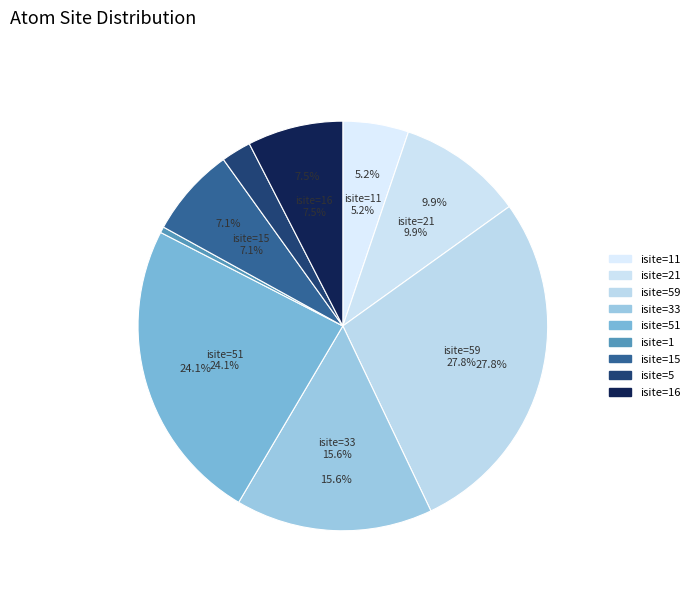

Rank the categories by value from highest to lowest.

O1 (isite=59), O1 (isite=51), O1 (isite=33), O1 (isite=21), Si1 (isite=16), Si1 (isite=15), Si1 (isite=11), Si1 (isite=5), Si1 (isite=1)